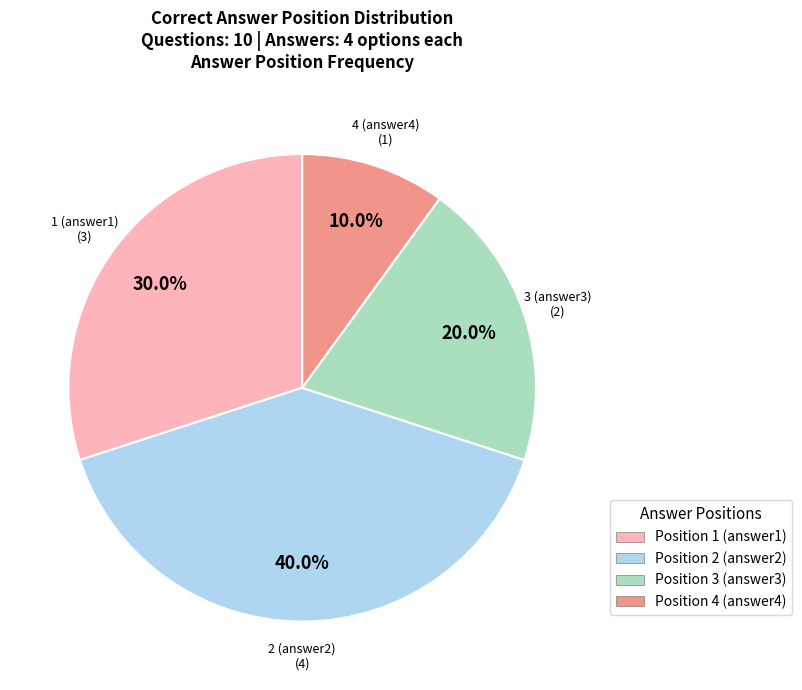

To the nearest percent, what is the difference between the largest and smallest slice percentages?

30%